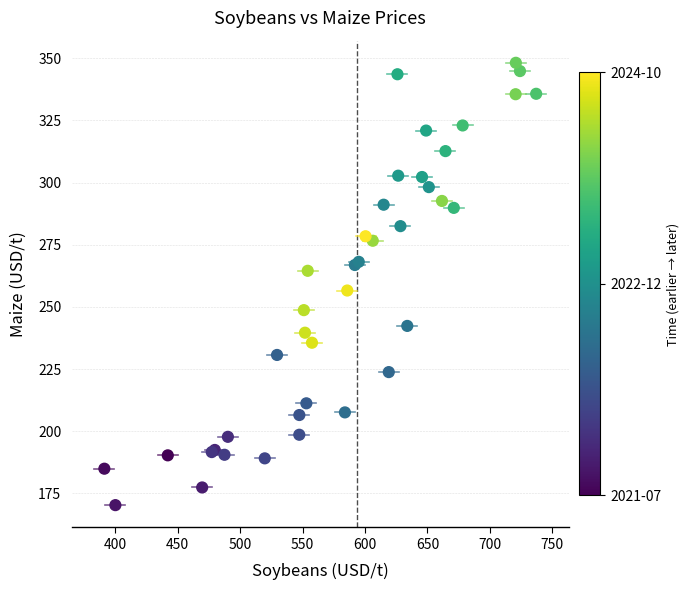

What Y value in the scatter plot is closest to 259?

256.6